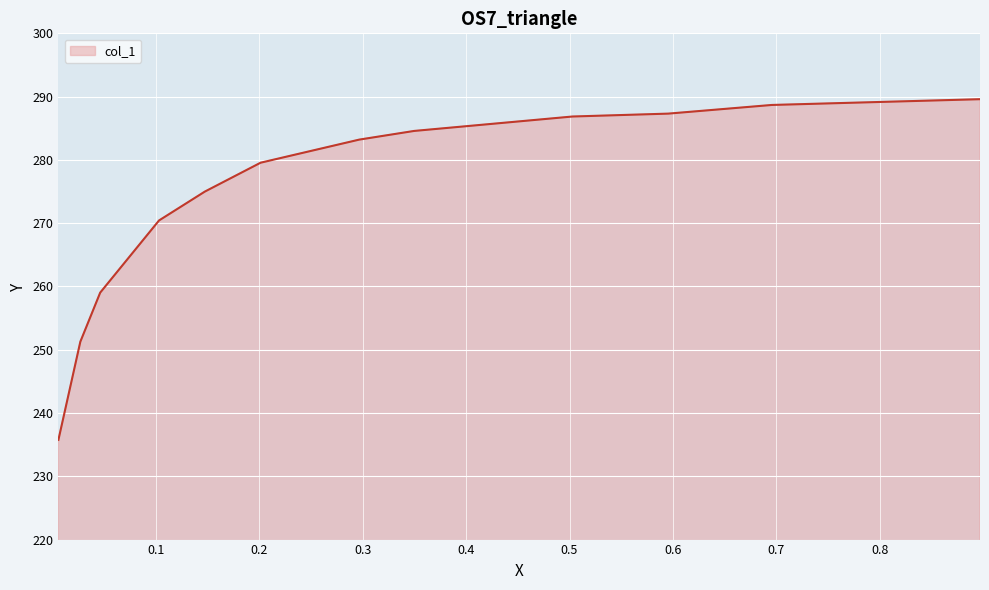

What is the difference between the maximum and minimum values?

53.8